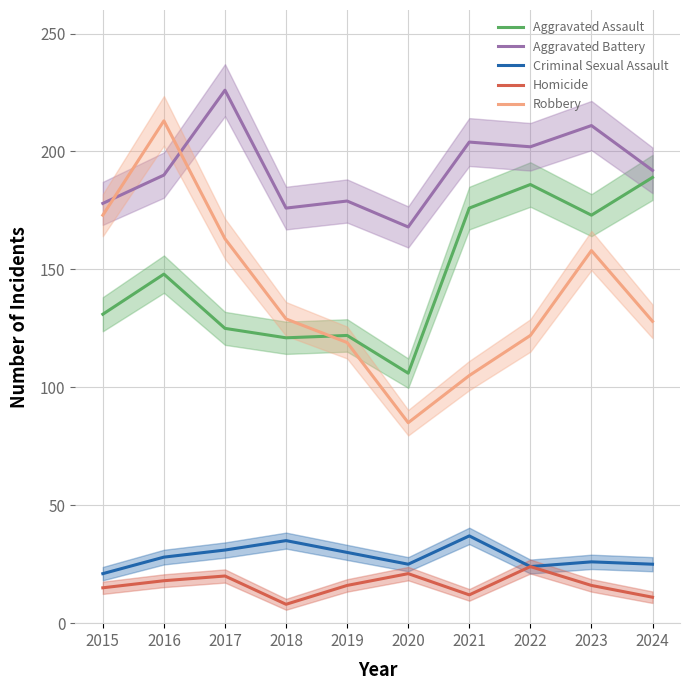

What is the average value of the Aggravated Assault series?

148